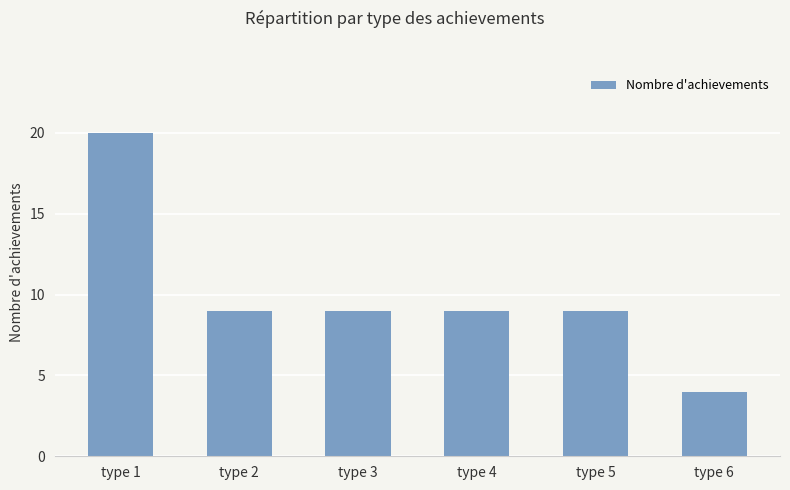

True or false: the data shows 4 at type 6.

True